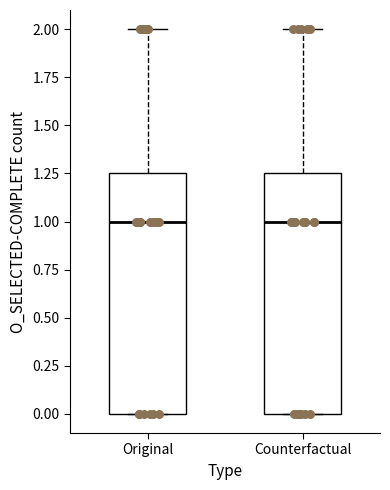

Reading left to right, transcribe this box plot: for each box, give where its median line is, the range the box spans, and where its two whiskers end, as read against the y-axis. The values are not printed on the chart, so give them approximately, as read against the axis.

Original: median 1.00, box 0.00 to 1.25, whiskers 0.00 to 2.00
Counterfactual: median 1.00, box 0.00 to 1.25, whiskers 0.00 to 2.00